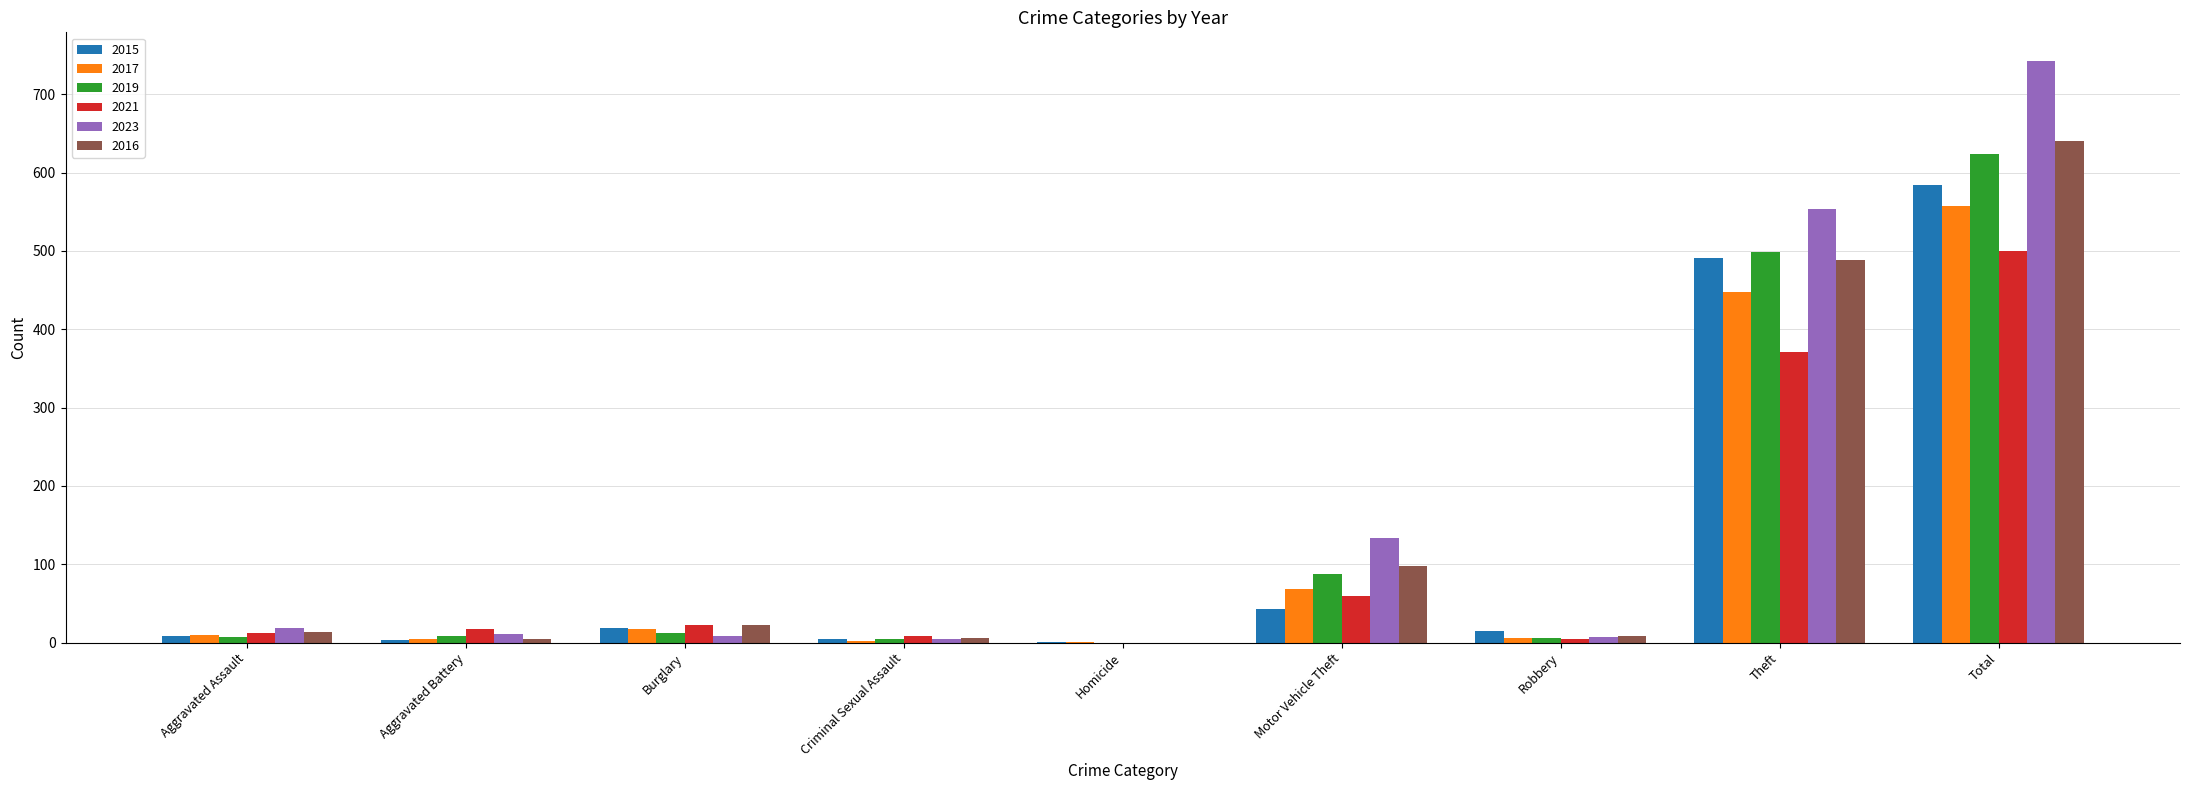

What is the total value across all series at Theft?

2851